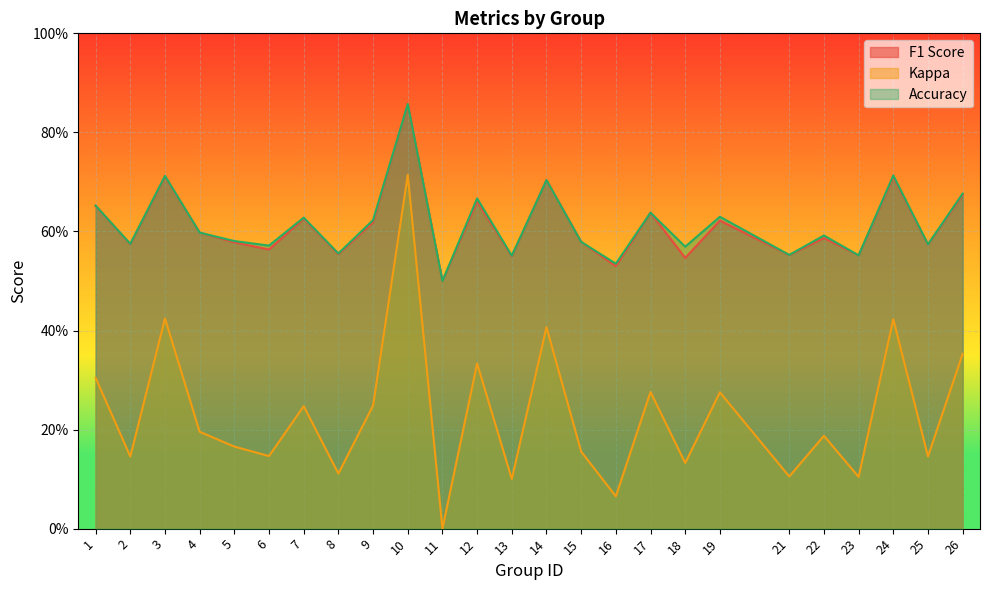

What is the difference between the kappa values at 19 and 6?

0.1